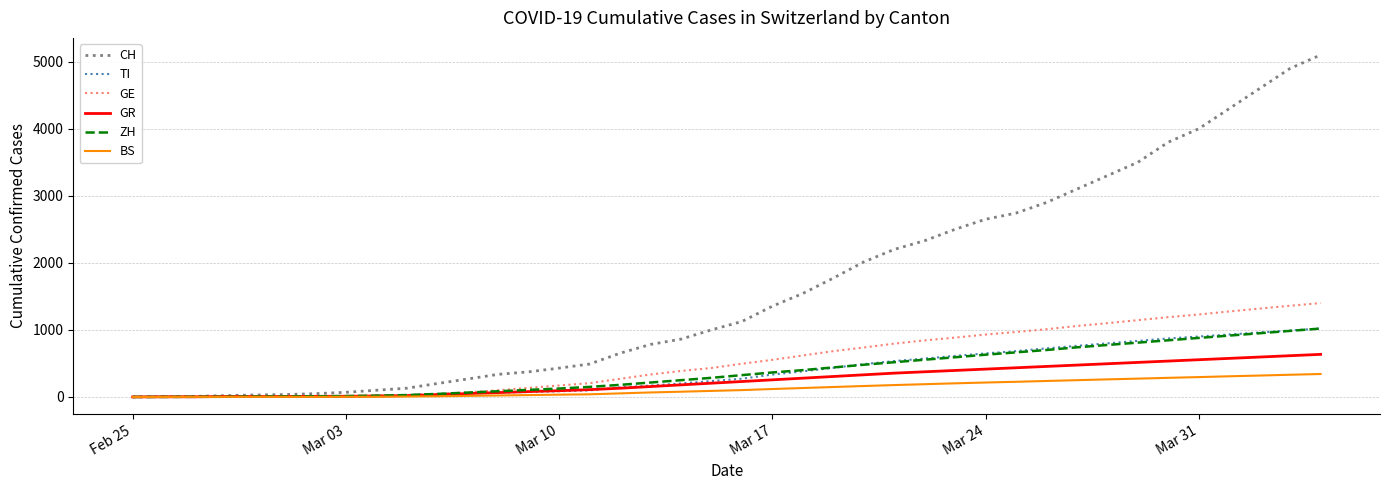

What is the highest value of the GR series?

635